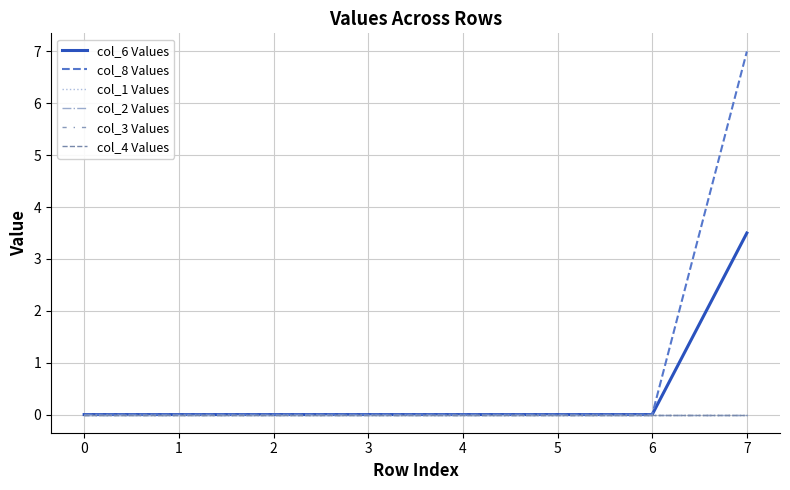

Does the chart display data point markers on the line(s)?

No